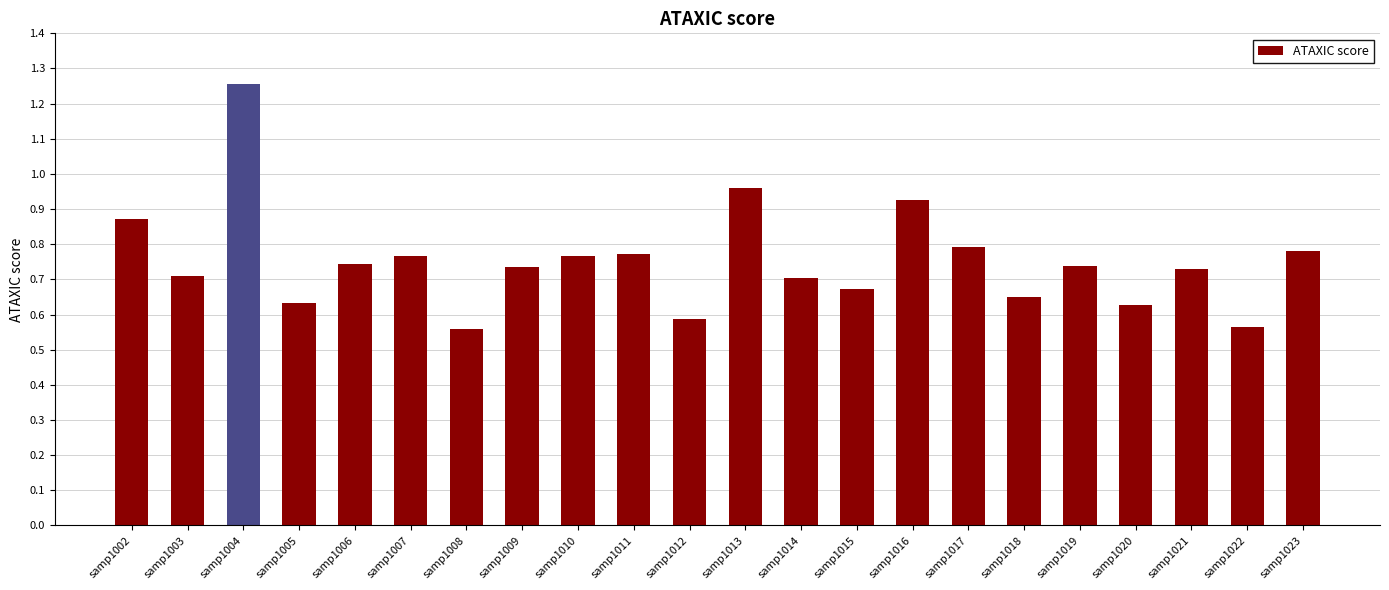

True or false: the data shows 0.4 at samp1023.

False